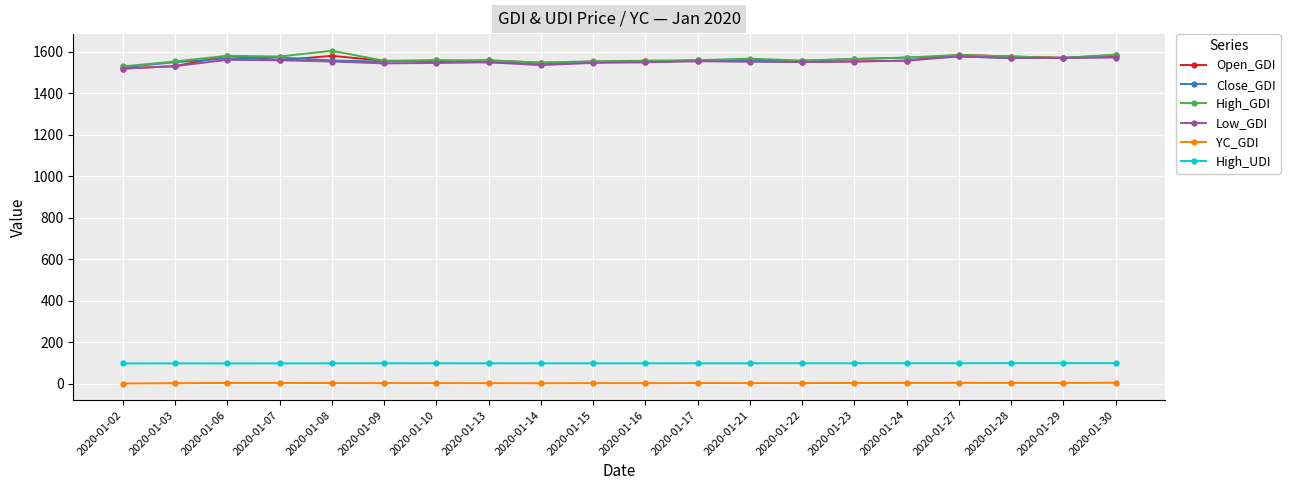

What is the highest value of the Open_GDI series?

1584.3